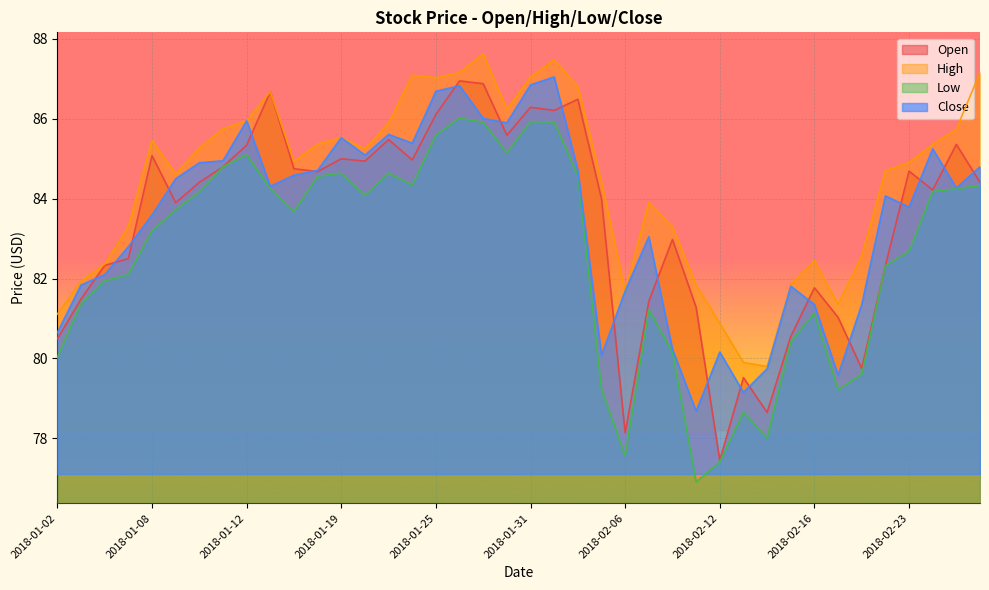

True or false: Low has more than 2 points higher than both neighbors.

True